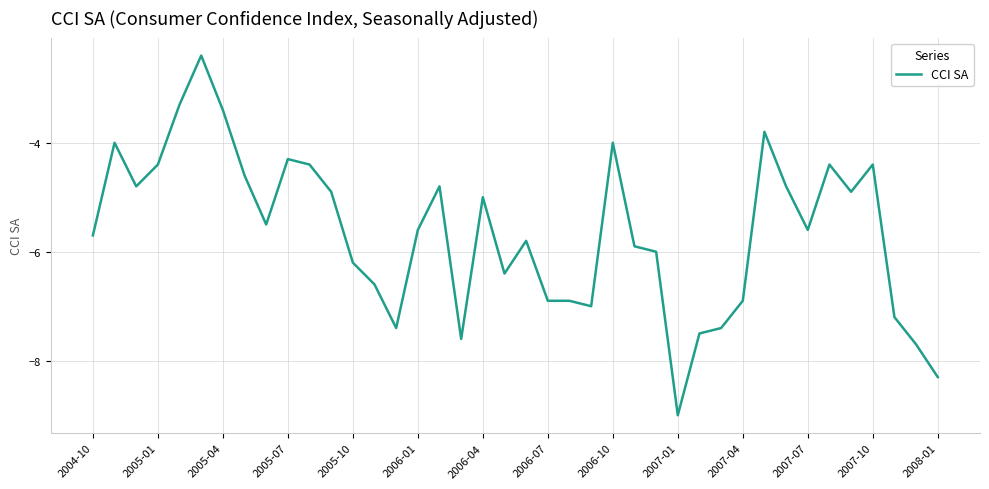

True or false: there are more than 1 points higher than both neighbors.

True